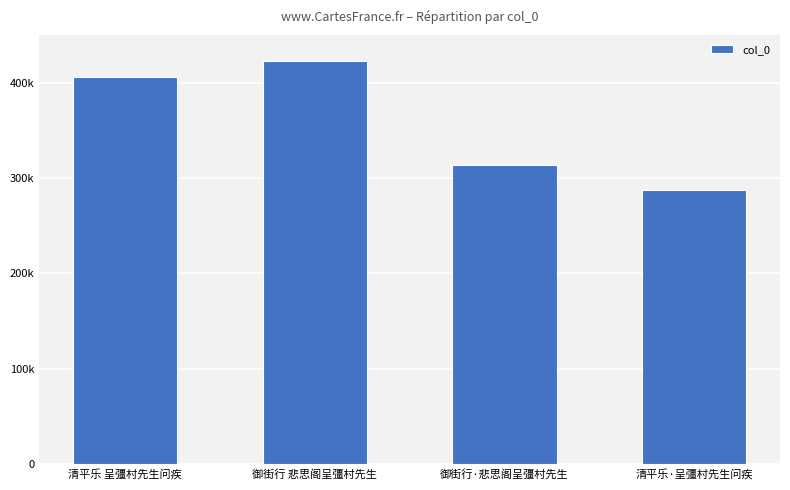

List the labels in order of value, smallest first.

清平乐·呈彊村先生问疾, 御街行·悲思阁呈彊村先生, 清平乐 呈彊村先生问疾, 御街行 悲思阁呈彊村先生